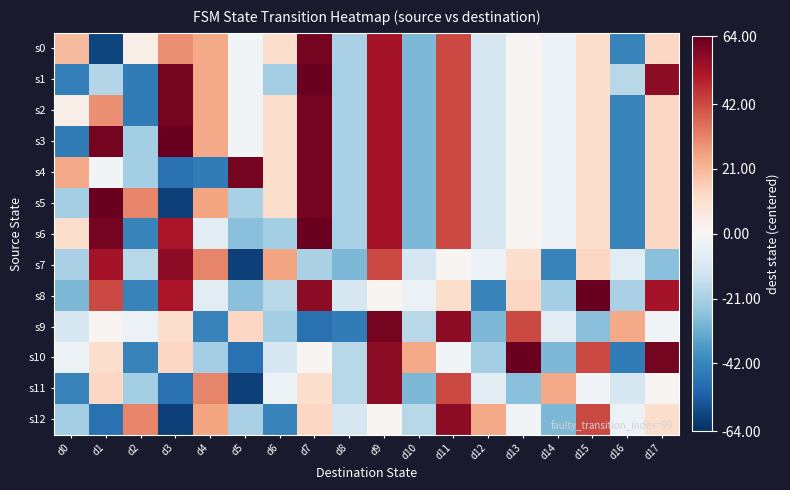

What is the greatest value displayed?

63